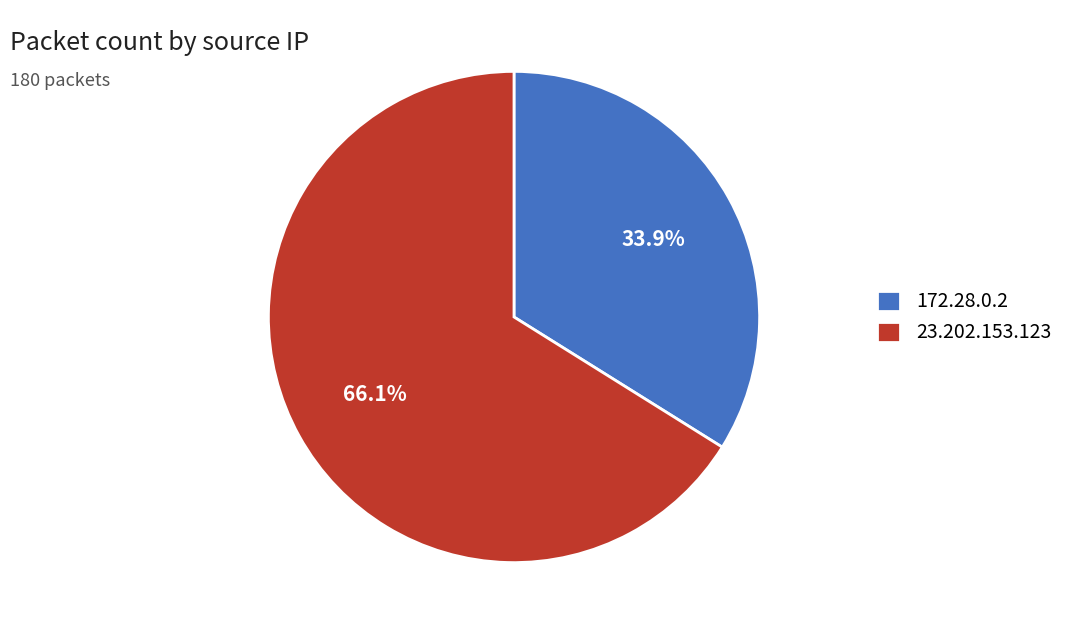

What percentage is the 23.202.153.123 slice, to the nearest percent?

66%